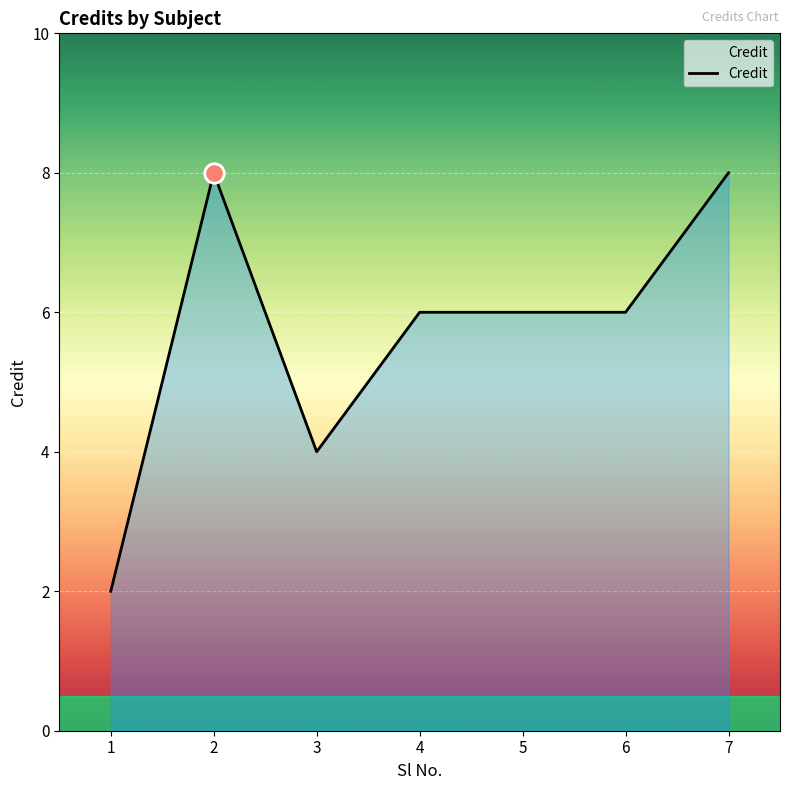

What is the maximum value shown in the chart?

8